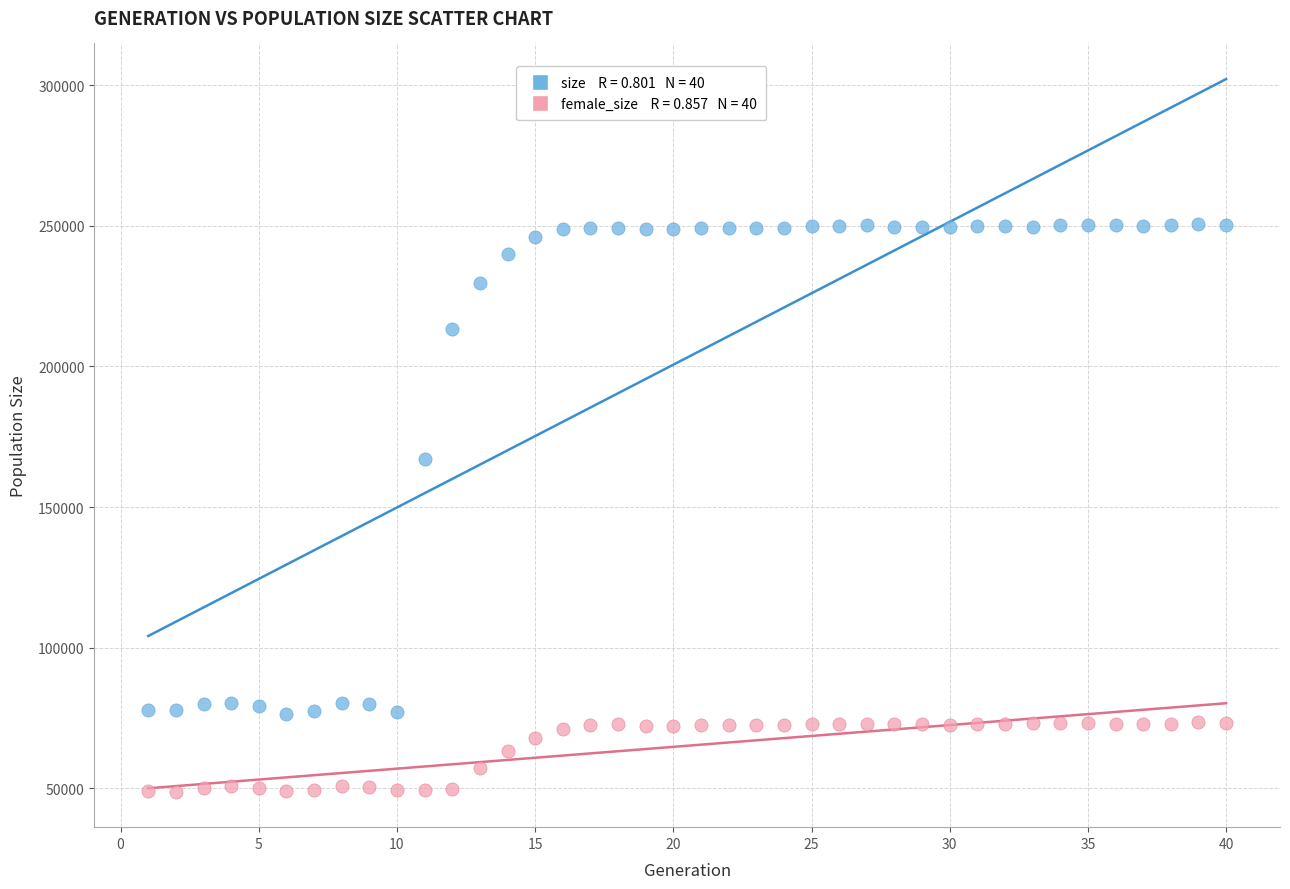

Across all data points, what is the range of X values (max minus min)?

39